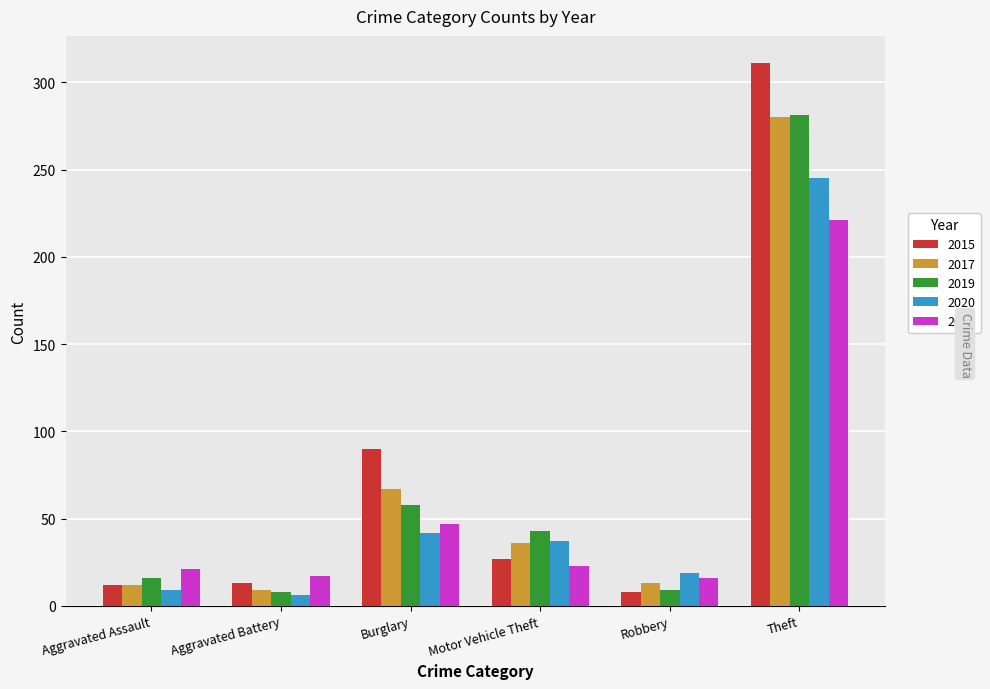

What is the label of the 4th bar from the left?

Motor Vehicle Theft